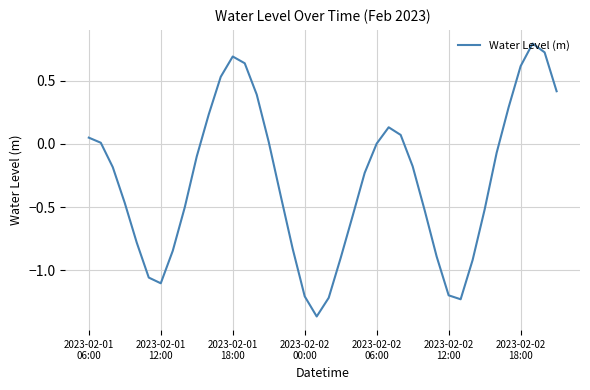

What is the maximum value shown in the chart?

0.8